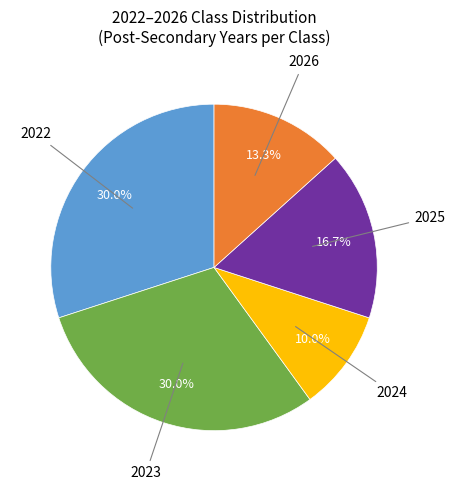

Does any single category account for the majority?

No